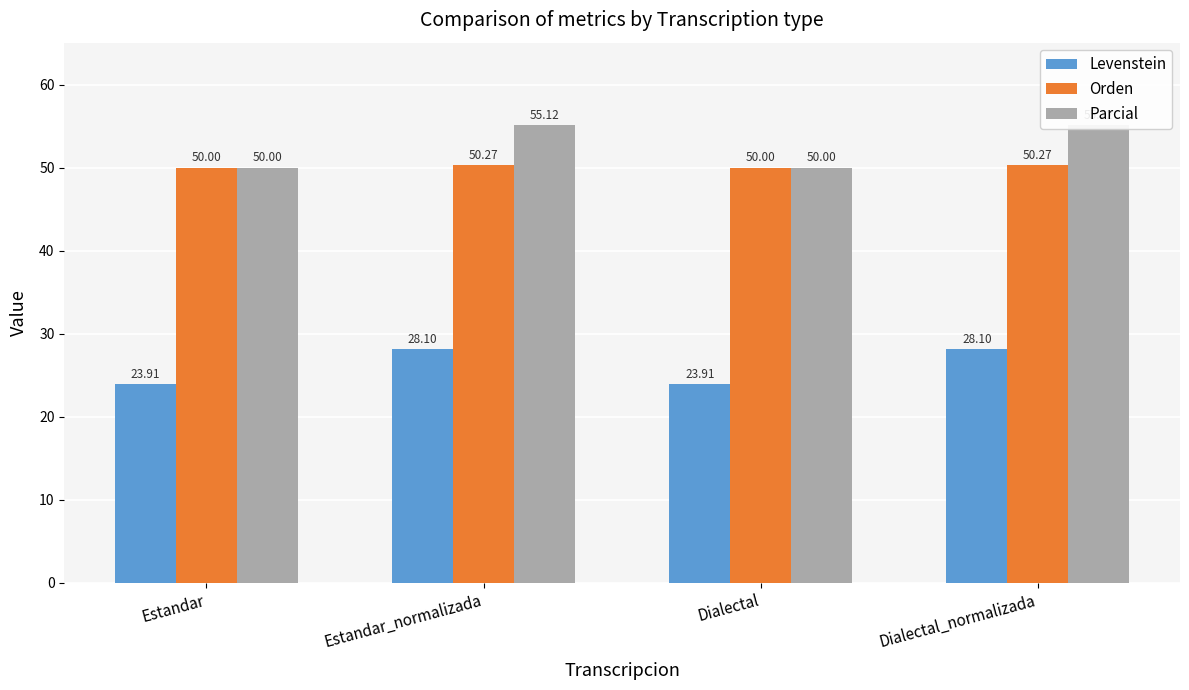

What are all the series names shown in the legend?

Levenstein, Orden, Parcial